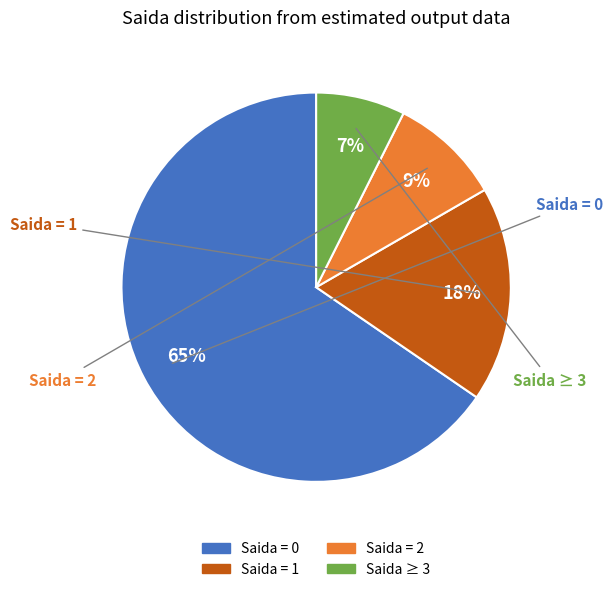

To the nearest percent, what is the average slice percentage?

25%